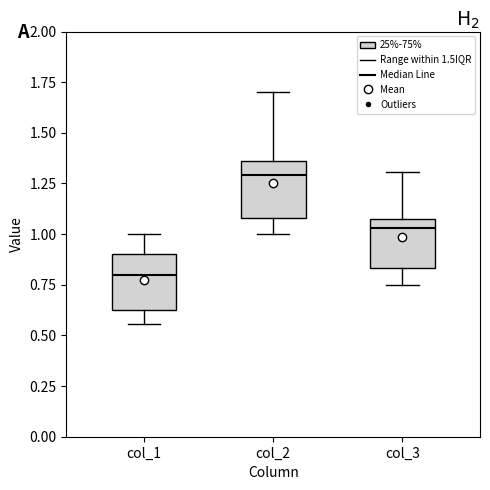

Reading left to right, transcribe this box plot: for each box, give where its median line is, the range the box spans, and where its two whiskers end, as read against the y-axis. The values are not printed on the chart, so give them approximately, as read against the axis.

col_1: median 0.80, box 0.65 to 0.90, whiskers 0.55 to 1.00
col_2: median 1.30, box 1.10 to 1.35, whiskers 1.00 to 1.70
col_3: median 1.05 (just below the box's upper edge), box 0.85 to 1.05, whiskers 0.75 to 1.30